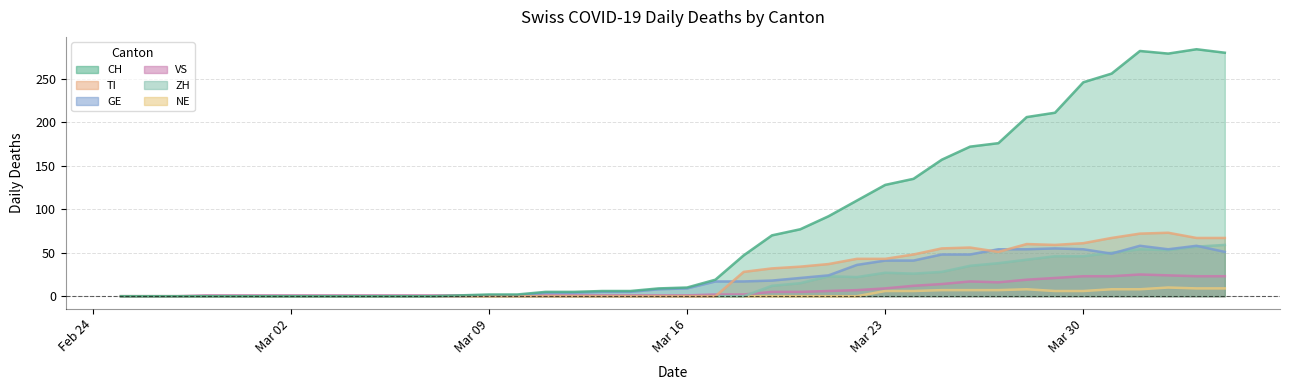

What is the highest value of the TI series?

73